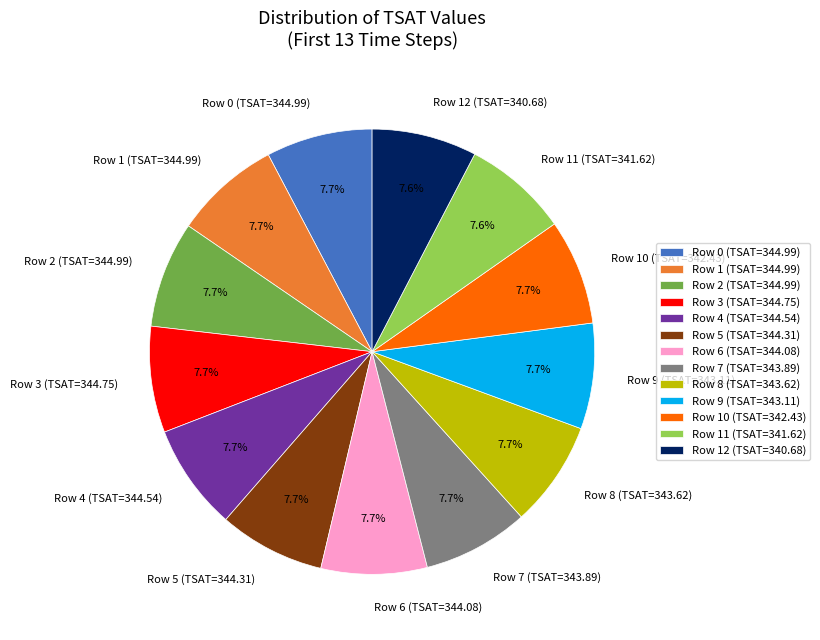

Is the sum of Row 3 (TSAT=344.75) and Row 1 (TSAT=344.99) greater than half?

No